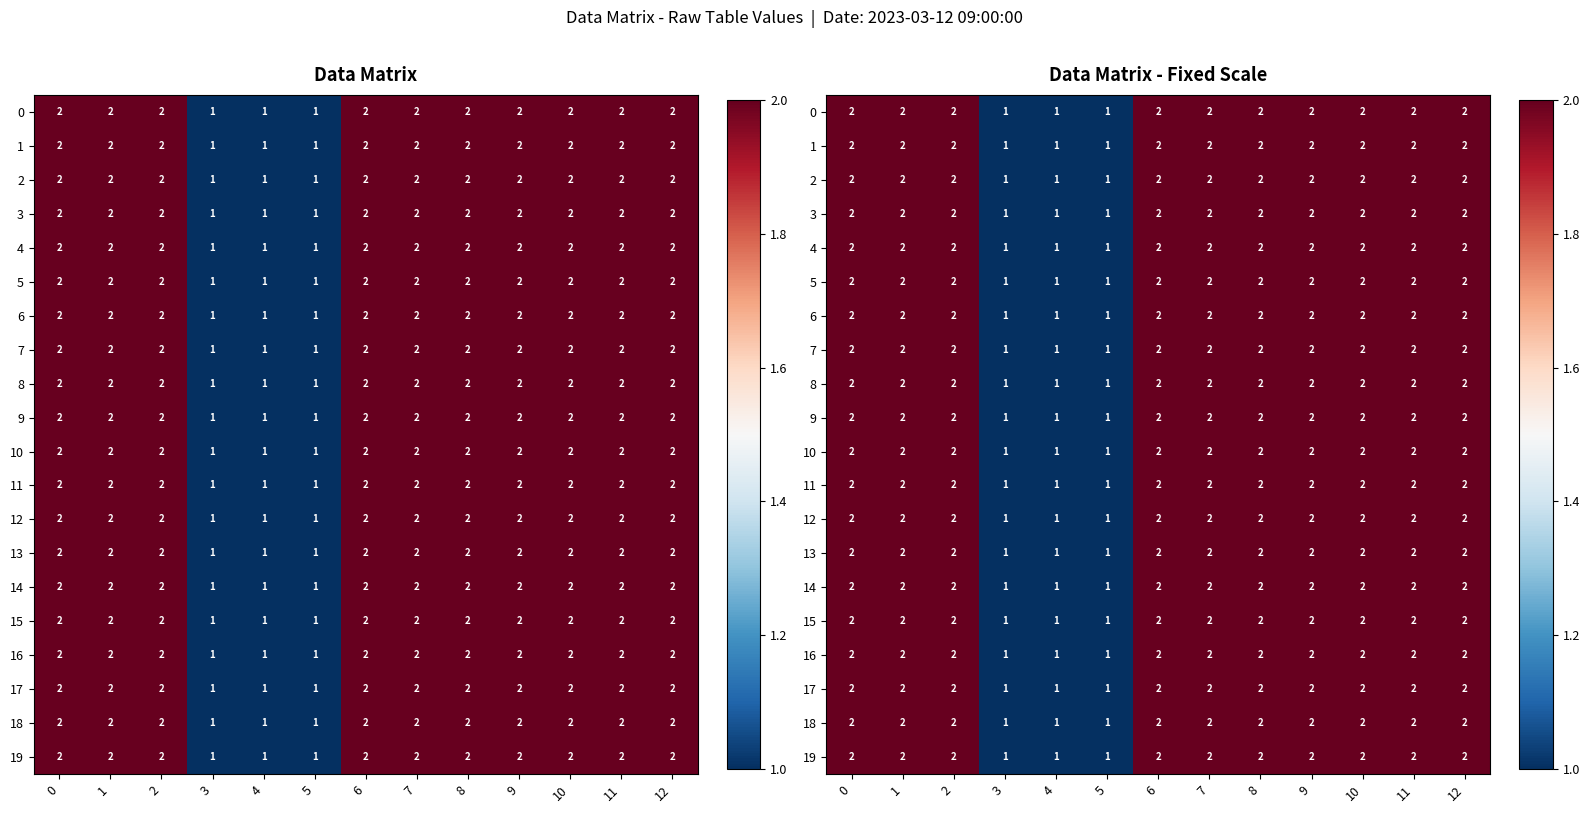

Which category has the lowest value in the 7 series?

3